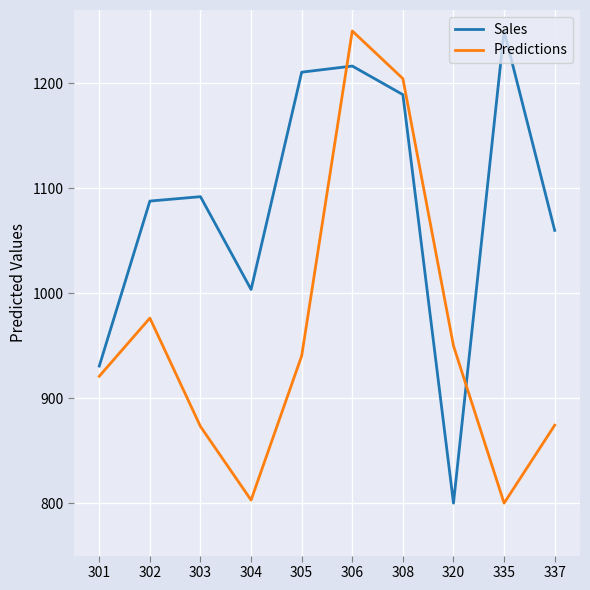

Read the Predictions value at 308.

1204.6